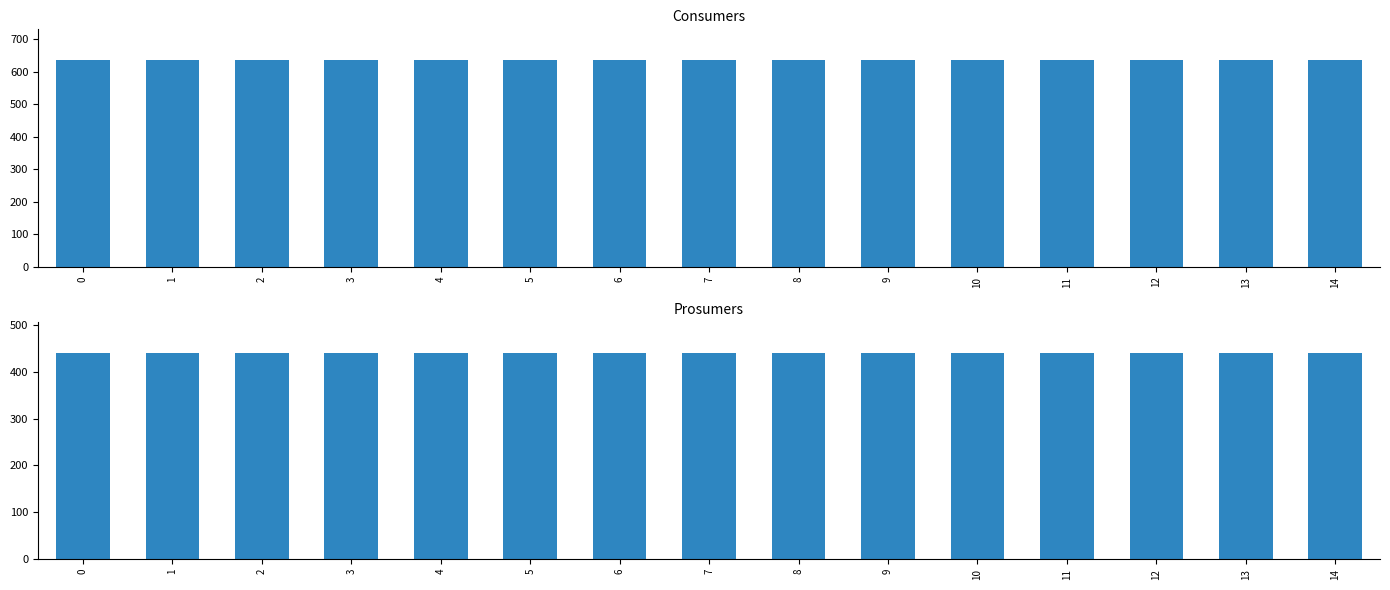

Which series has the widest spread of values?

Consumers